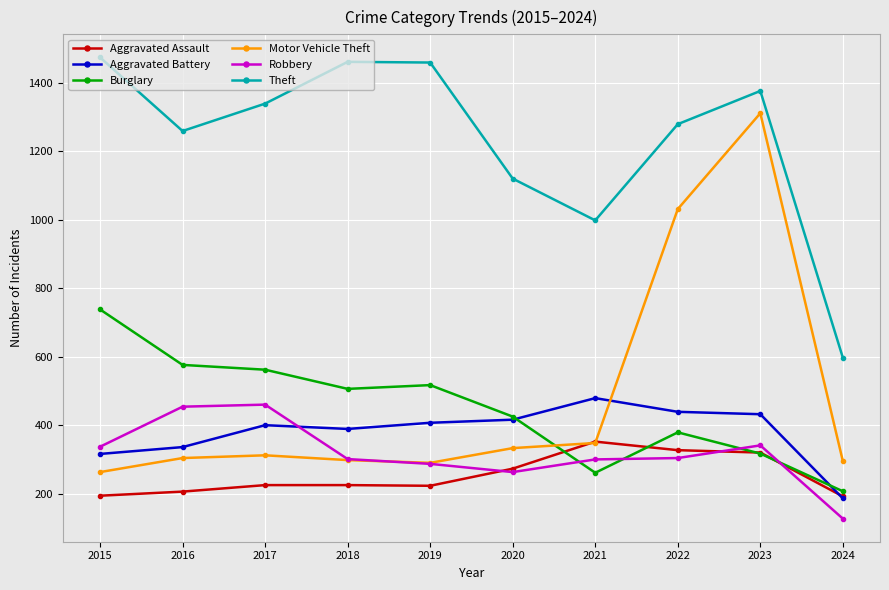

True or false: Burglary has a value of 233 at 2022.

False